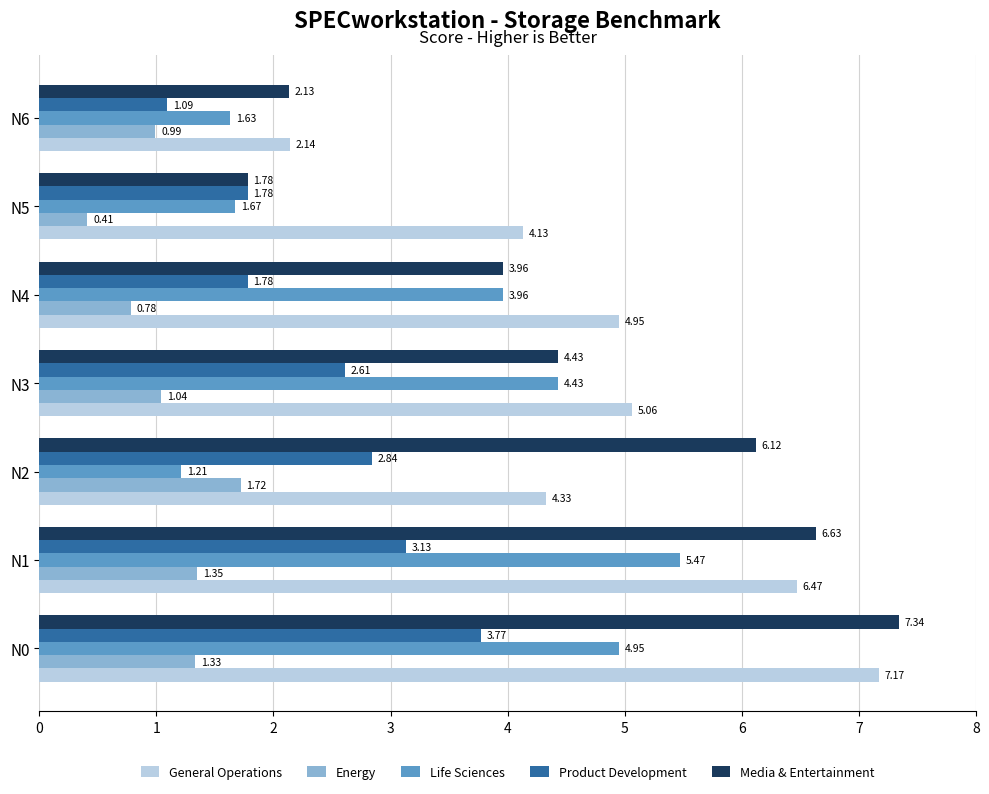

At N1, list the series in order from largest to smallest.

Media & Entertainment, General Operations, Life Sciences, Product Development, Energy